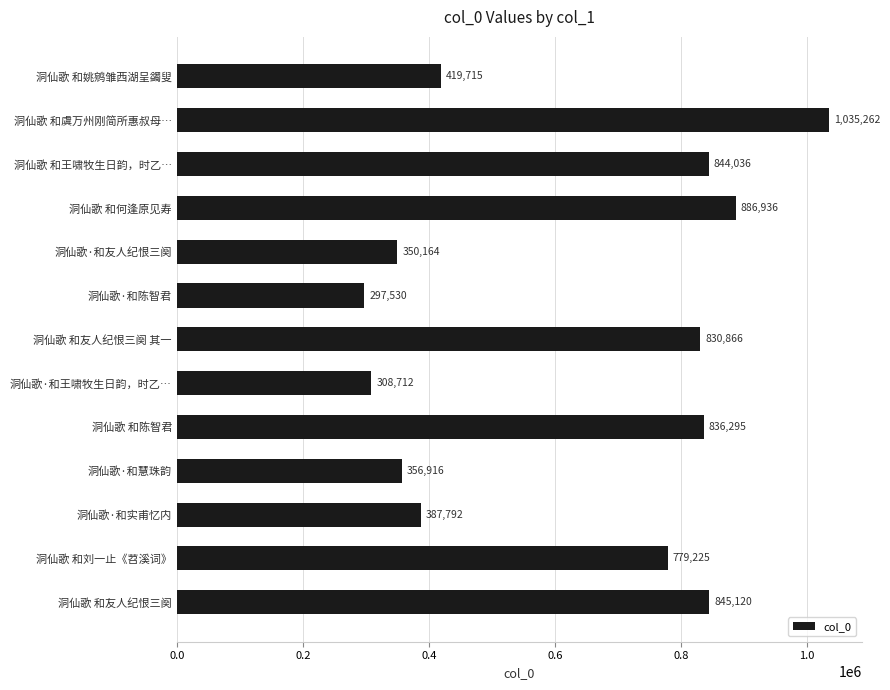

The chart shows a value of 511091 at 洞仙歌·和陈智君. True or false?

False